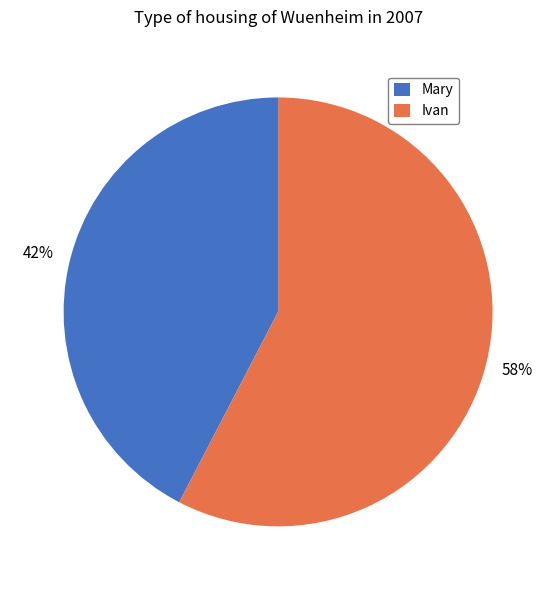

Rank the categories by value from highest to lowest.

Ivan, Mary